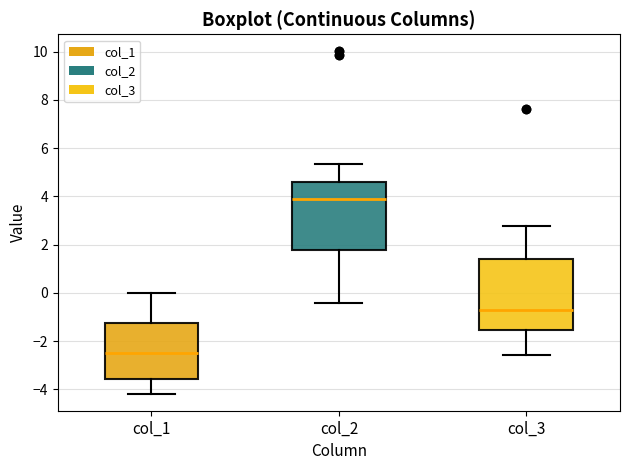

Which box's median line is the highest?

col_2